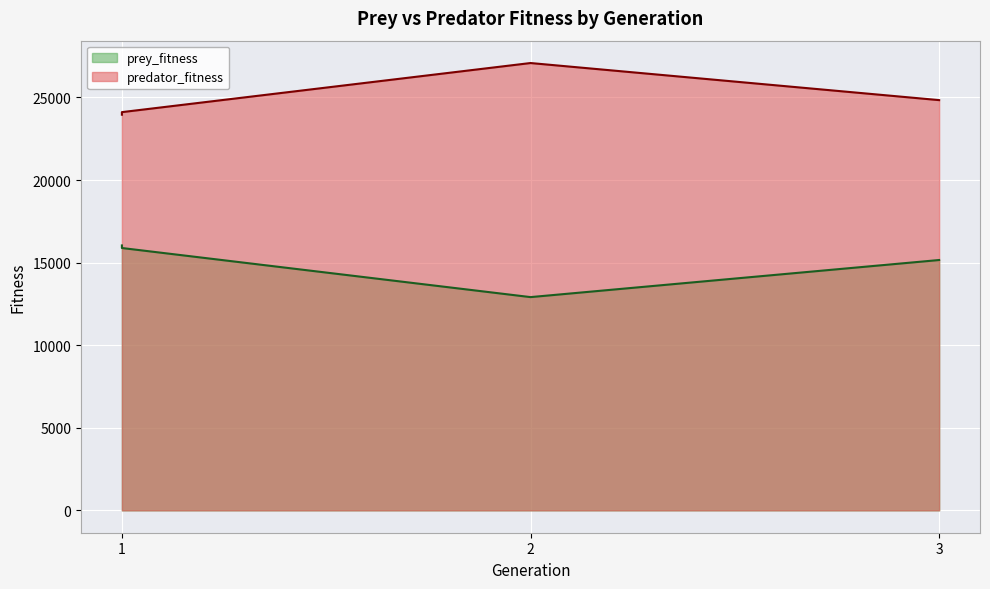

The predator_fitness series shows 32884 at 1. True or false?

False